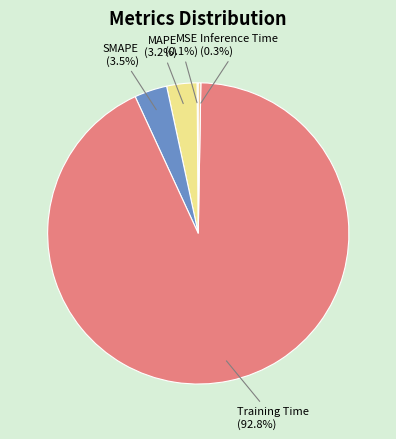

How much of the chart is everything except MAPE?

96.8%